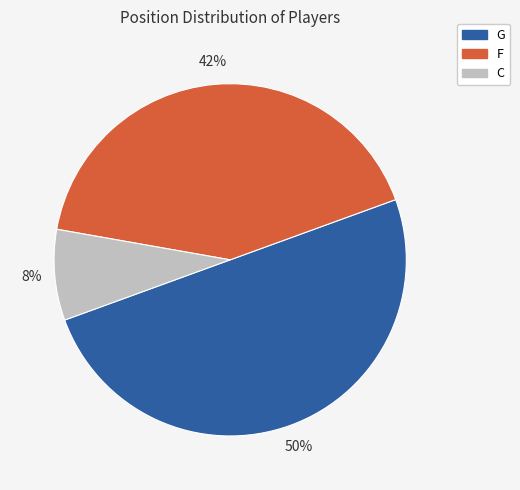

Does F represent more than half of the total?

No